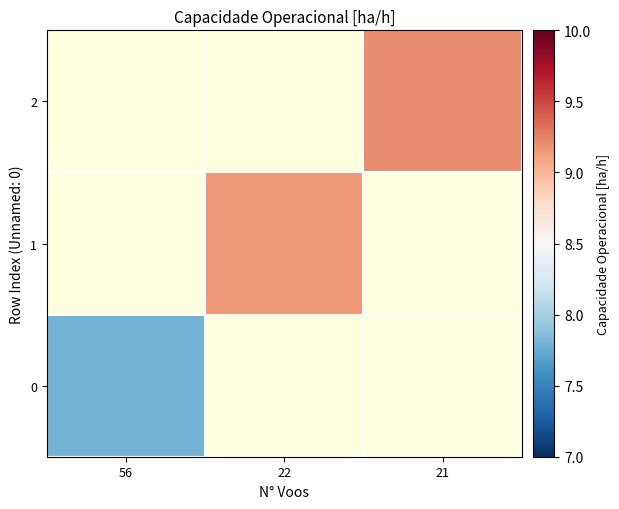

At which label does 1 first exceed 9?

22